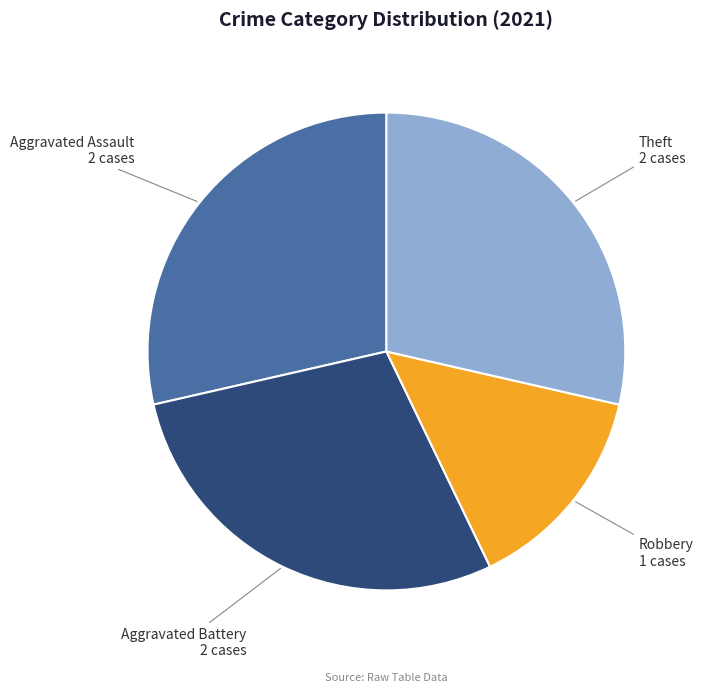

True or false: Theft accounts for 29% of the total.

True